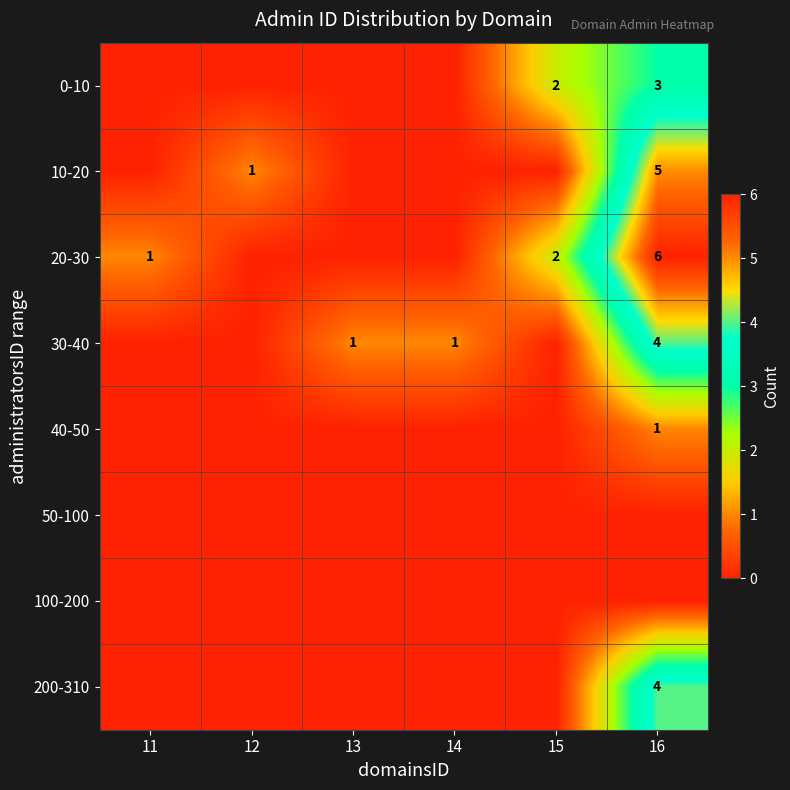

The 30-40 series shows 1 at 13. True or false?

True